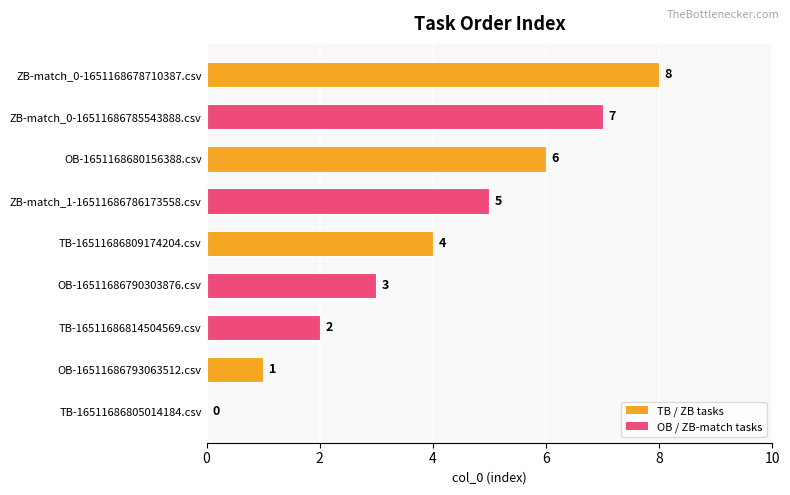

How many series are shown in this chart?

1